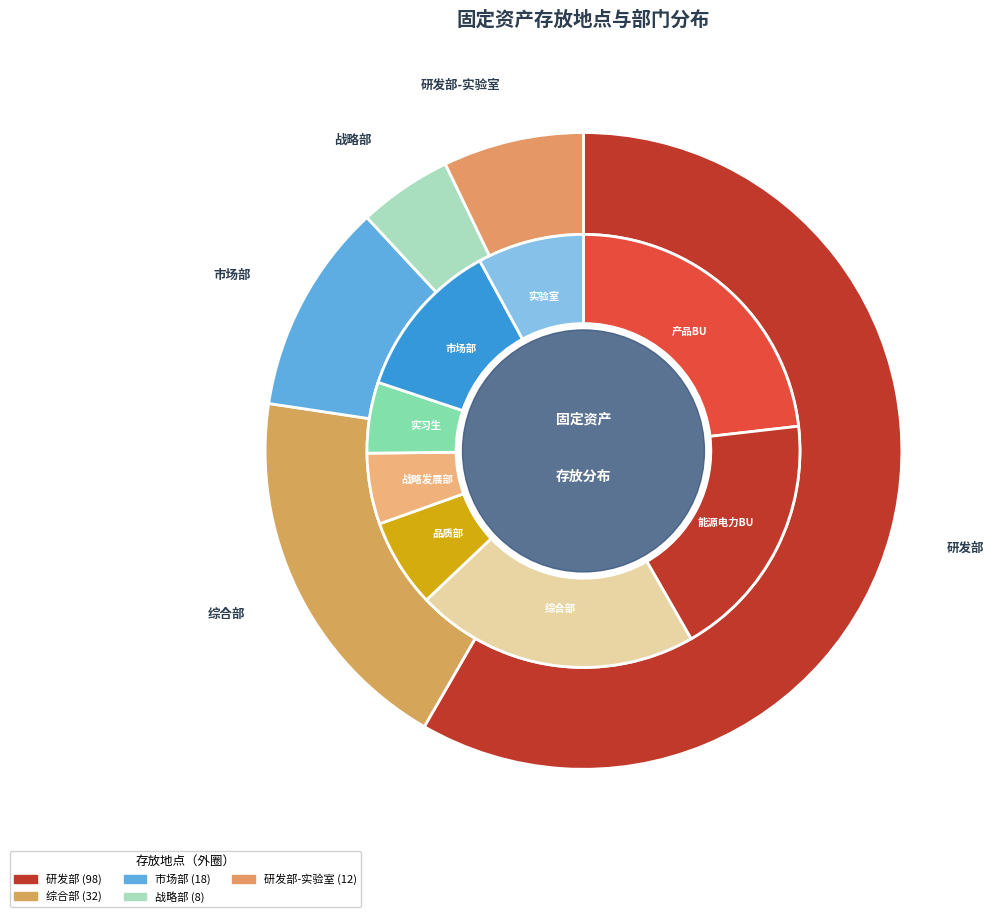

To the nearest percent, what percentage of the pie is 综合部?

19%